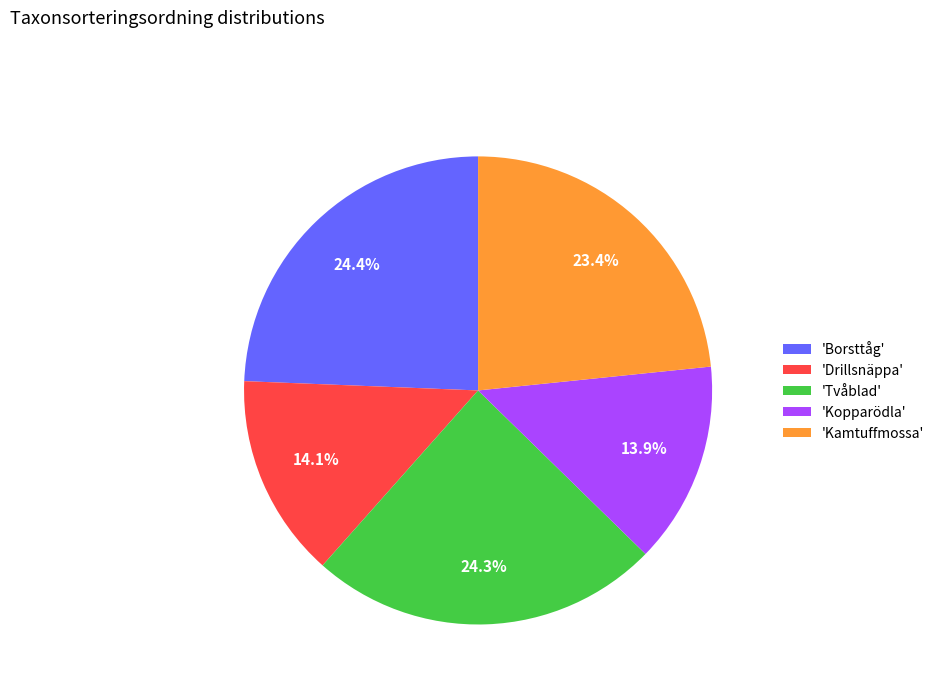

Which has a higher value, 'Kamtuffmossa' or 'Borsttåg'?

'Borsttåg'